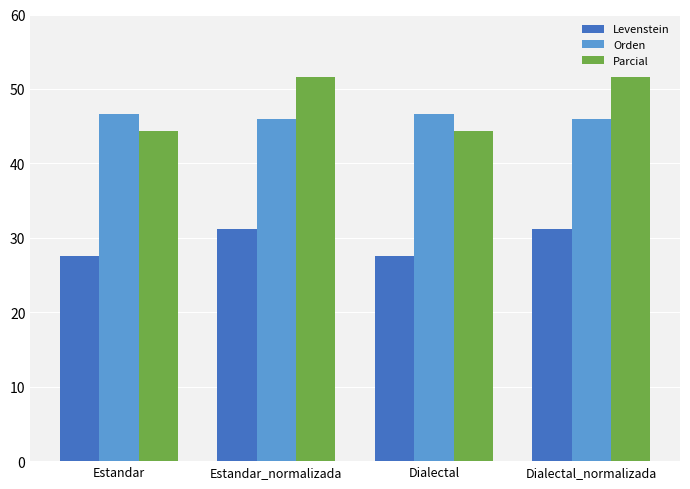

What position from the left is Dialectal_normalizada?

4